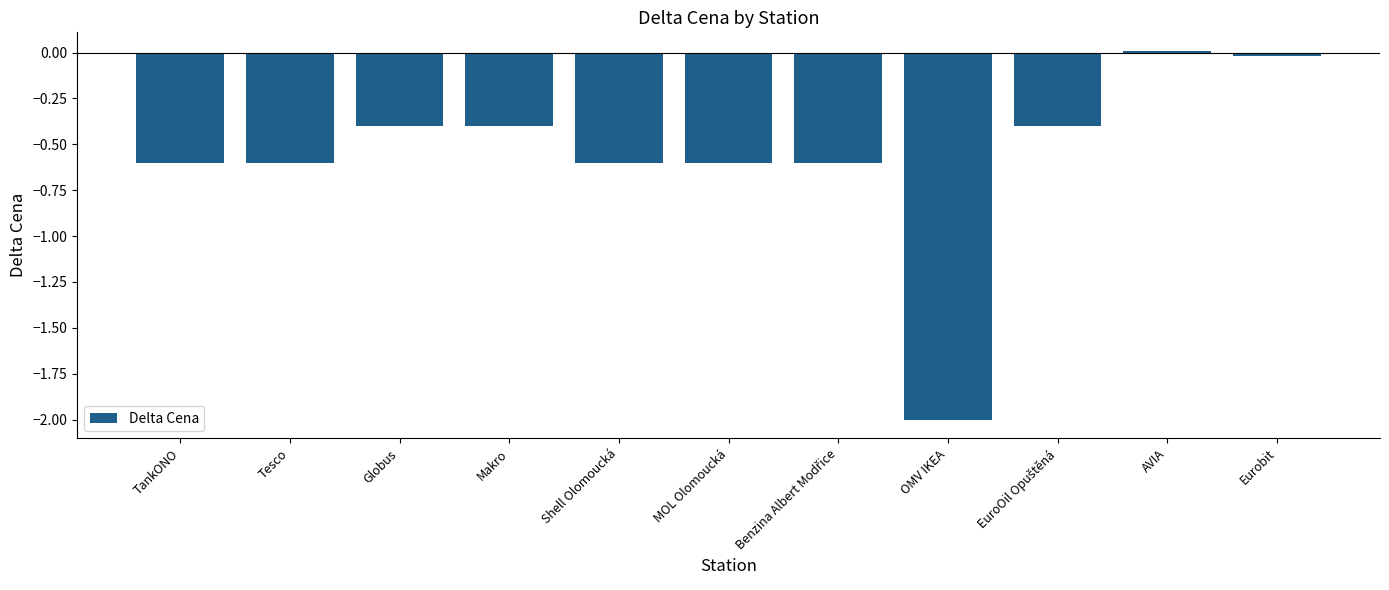

What value does the data have at Tesco?

-0.6